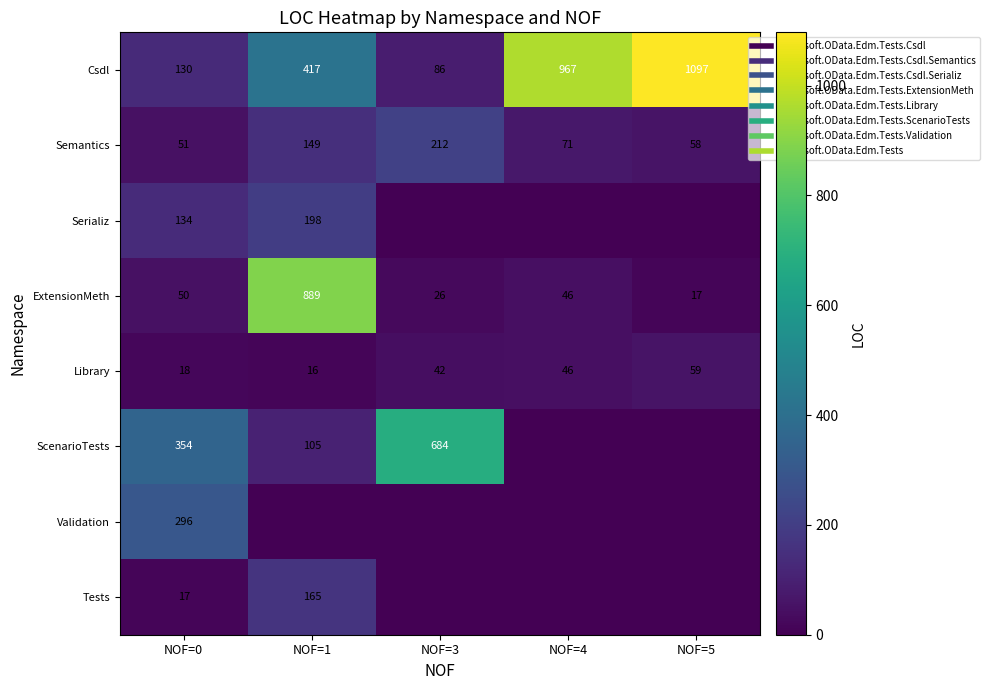

How many data points in Validation are above 0?

1